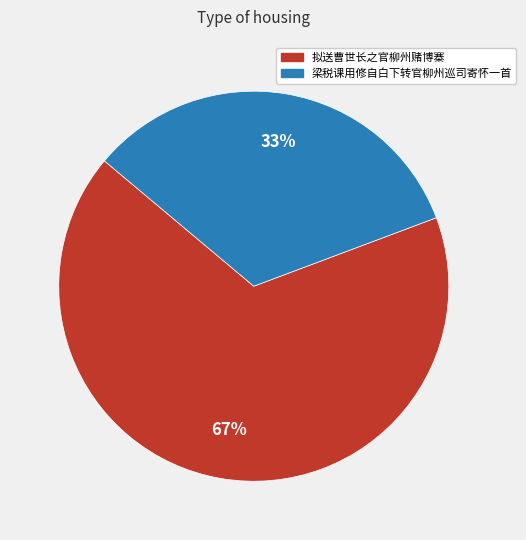

Combined, do 拟送曹世长之官柳州赌博寨 and 梁税课用修自白下转官柳州巡司寄怀一首 account for over 50%?

Yes